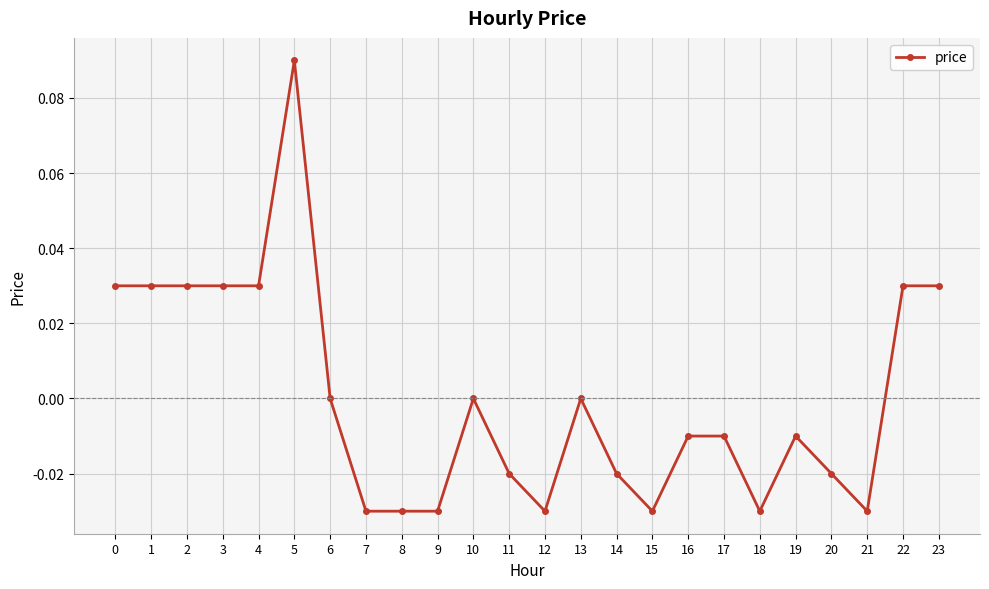

How many lines are shown in the chart?

1